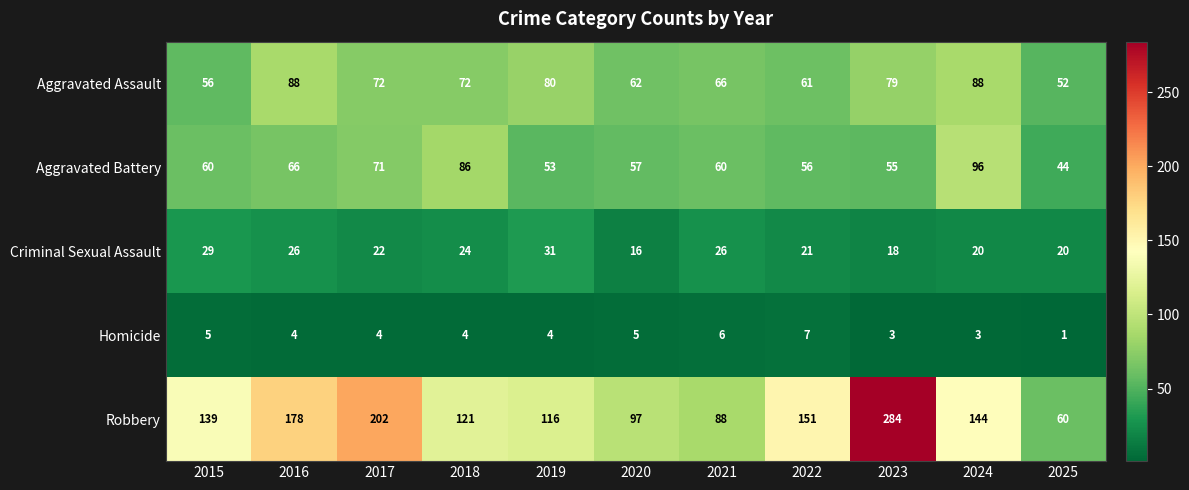

The Homicide series shows 4 at 2019. True or false?

True